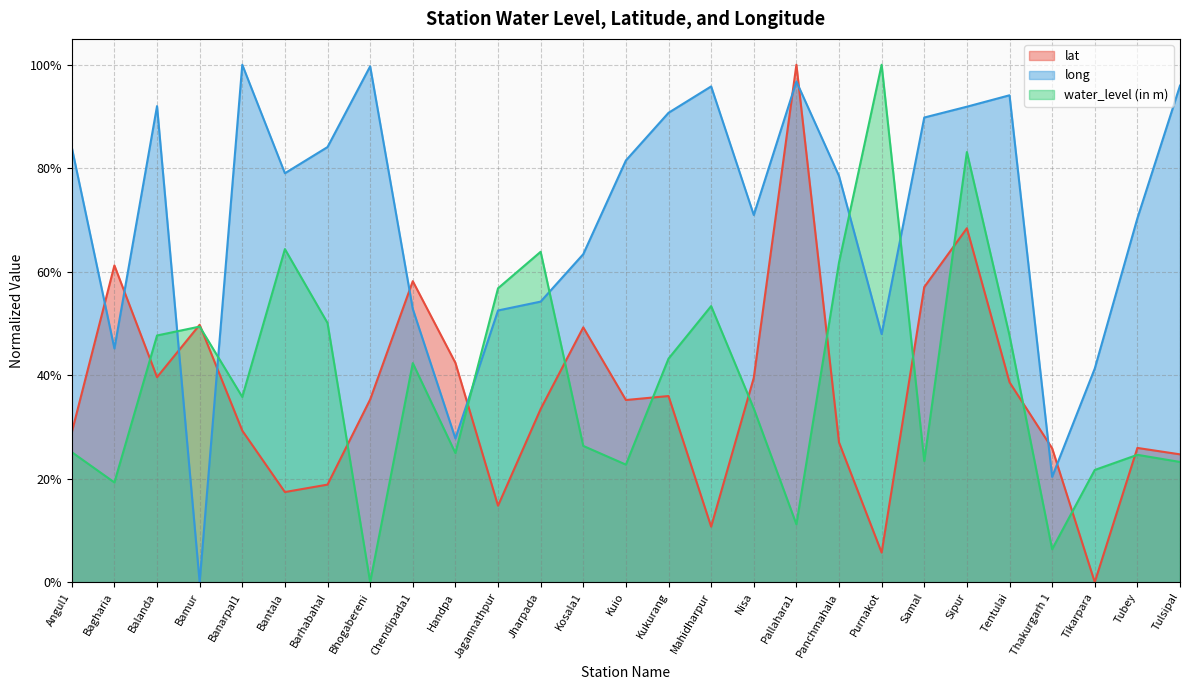

Reading left to right, what are all the values shown in this chart?

lat: 0.3	0.6	0.4	0.5	0.3	0.2	0.2	0.4	0.6	0.4	0.1	0.3	0.5	0.4	0.4	0.1	0.4	1.0	0.3	0.1	0.6	0.7	0.4	0.3	0.0	0.3	0.2
long: 0.8	0.5	0.9	0.0	1.0	0.8	0.8	1.0	0.5	0.3	0.5	0.5	0.6	0.8	0.9	1.0	0.7	1.0	0.8	0.5	0.9	0.9	0.9	0.2	0.4	0.7	1.0
water_level (in m): 0.3	0.2	0.5	0.5	0.4	0.6	0.5	0.0	0.4	0.2	0.6	0.6	0.3	0.2	0.4	0.5	0.3	0.1	0.6	1.0	0.2	0.8	0.5	0.1	0.2	0.2	0.2